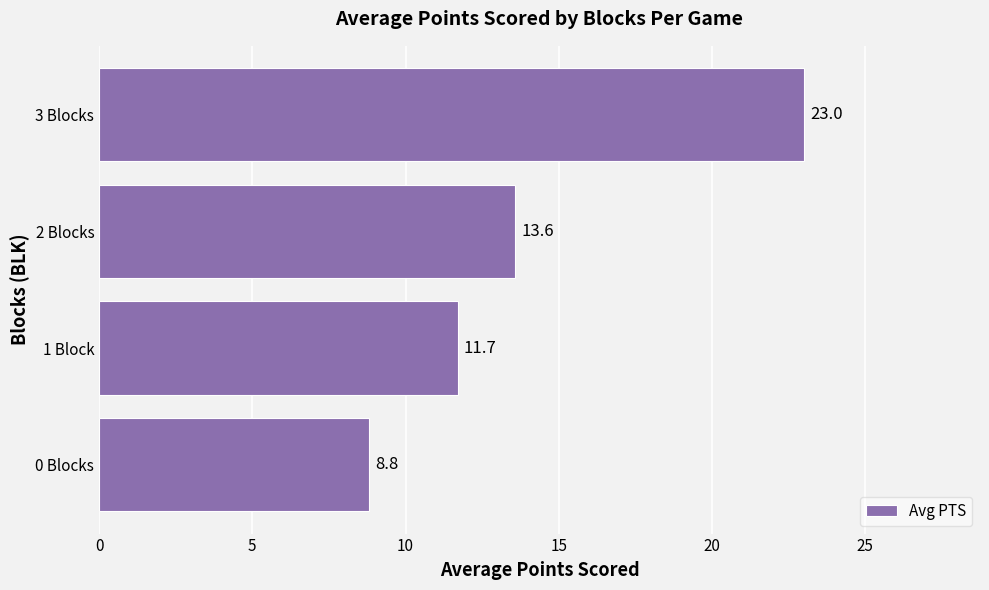

Reading top to bottom, transcribe all the data shown in this chart.

23.0	13.6	11.7	8.8